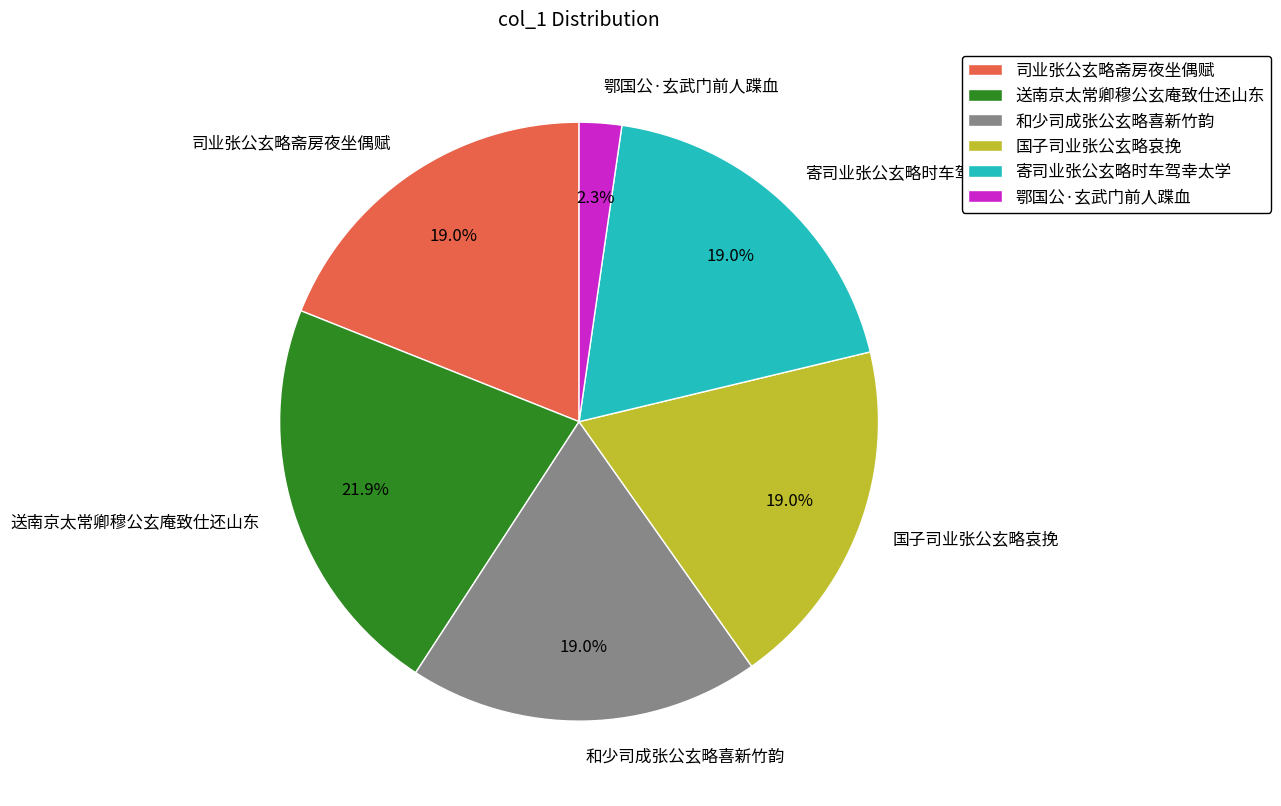

True or false: 和少司成张公玄略喜新竹韵 accounts for 8% of the total.

False